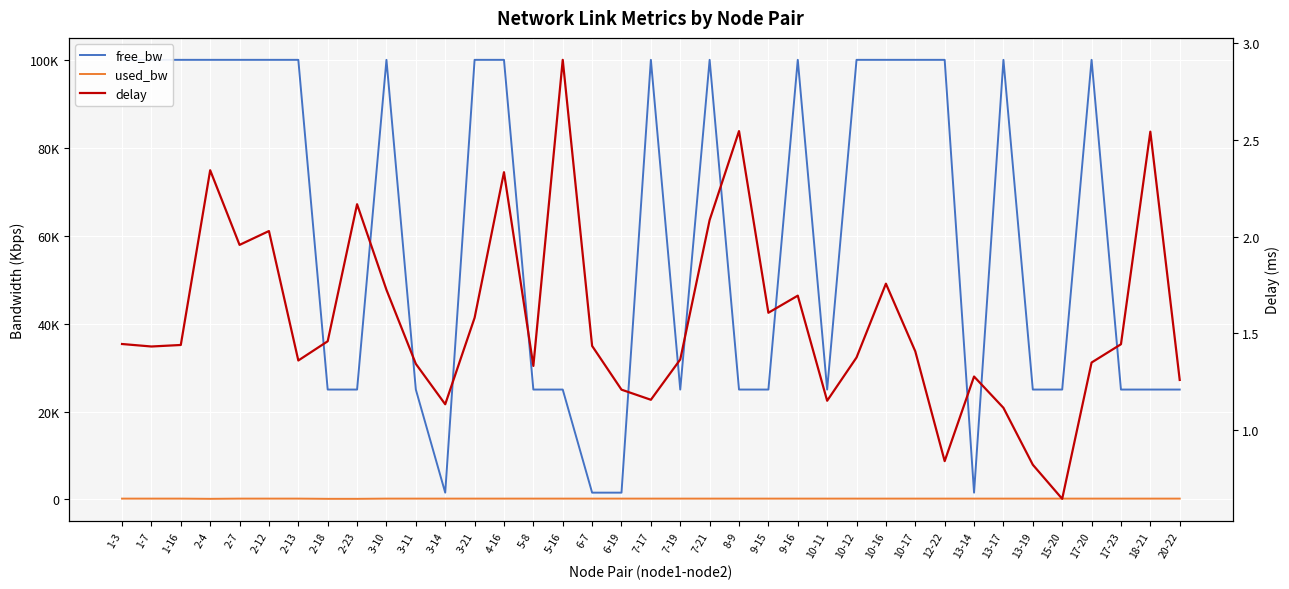

What is the greatest value displayed?

99999.9